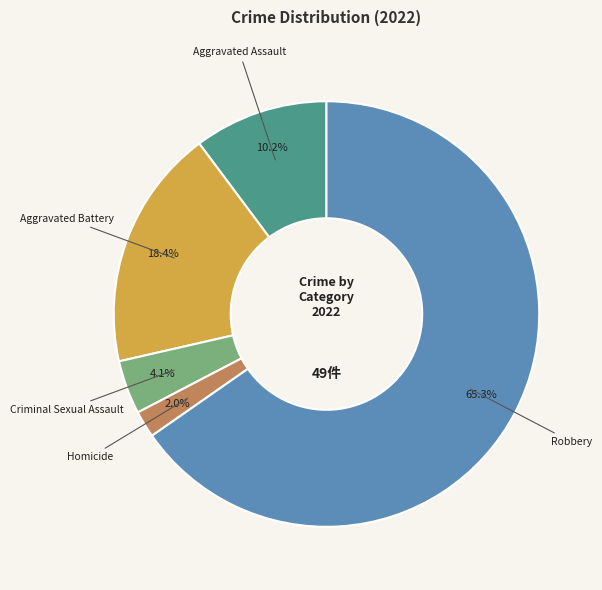

What is the smallest slice in the pie chart?

Homicide